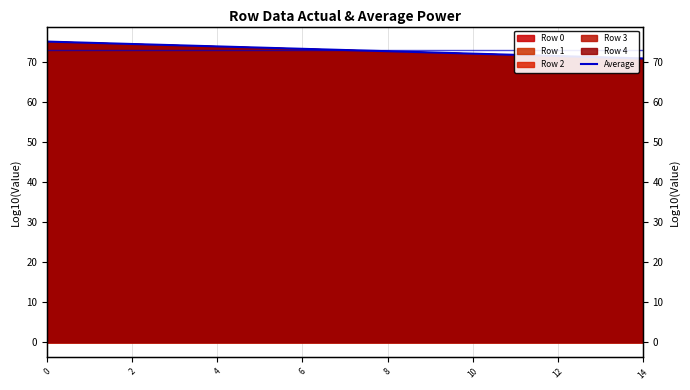

What is the difference between the maximum and minimum values?

4.2